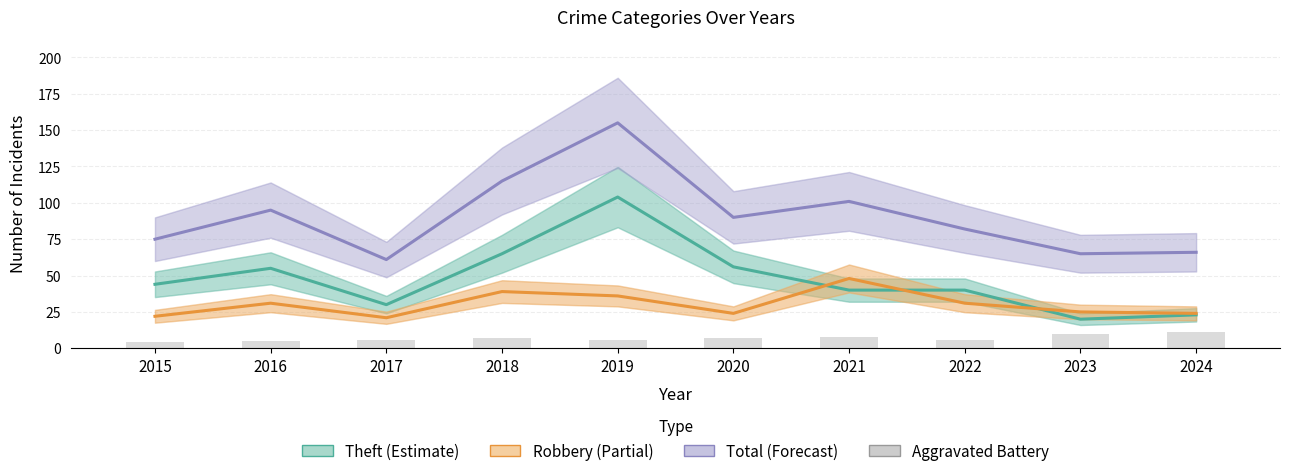

The value of Aggravated Battery at 2018 is 7. True or false?

True